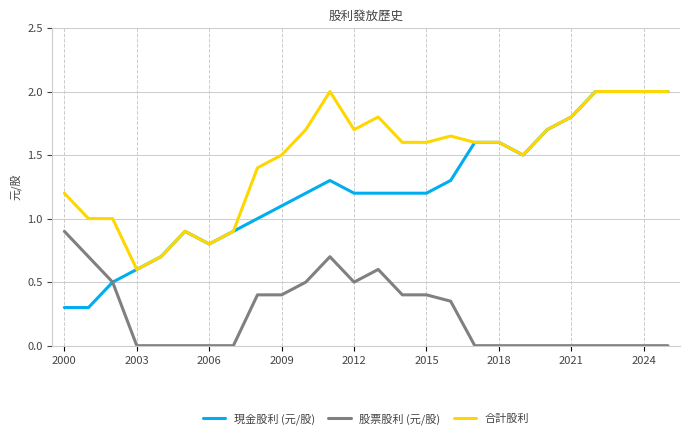

List the series in order of their overall mean, highest first.

合計股利, 現金股利 (元/股), 股票股利 (元/股)